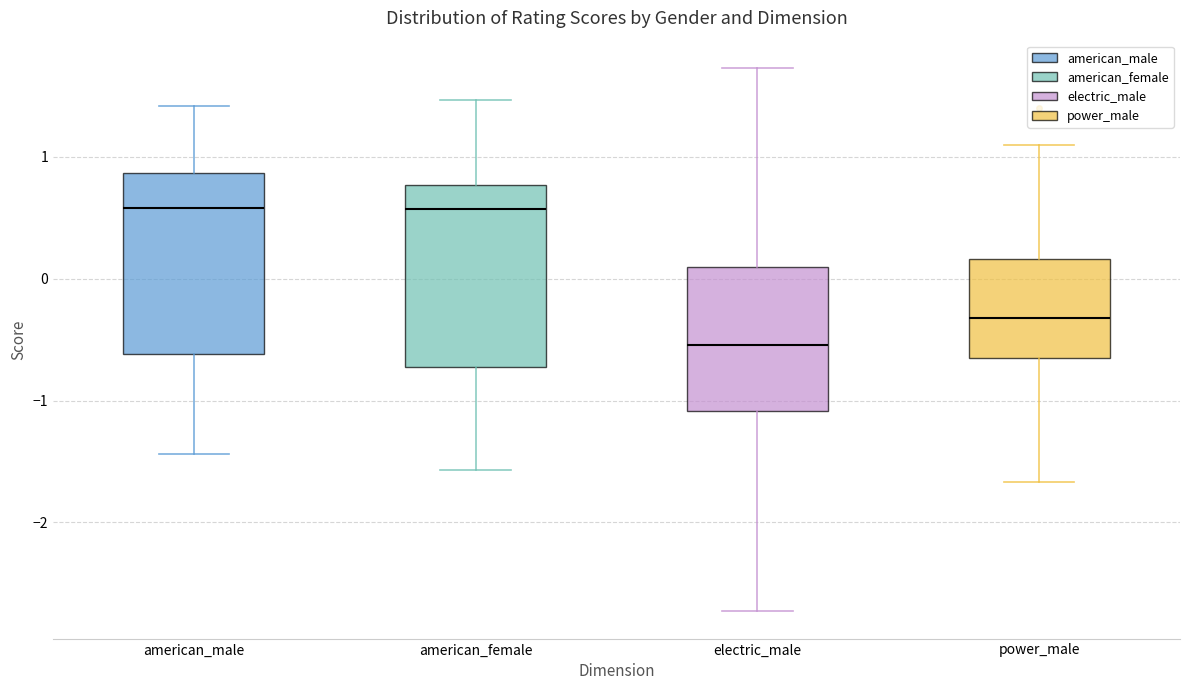

Which box has the lowest median line?

electric_male